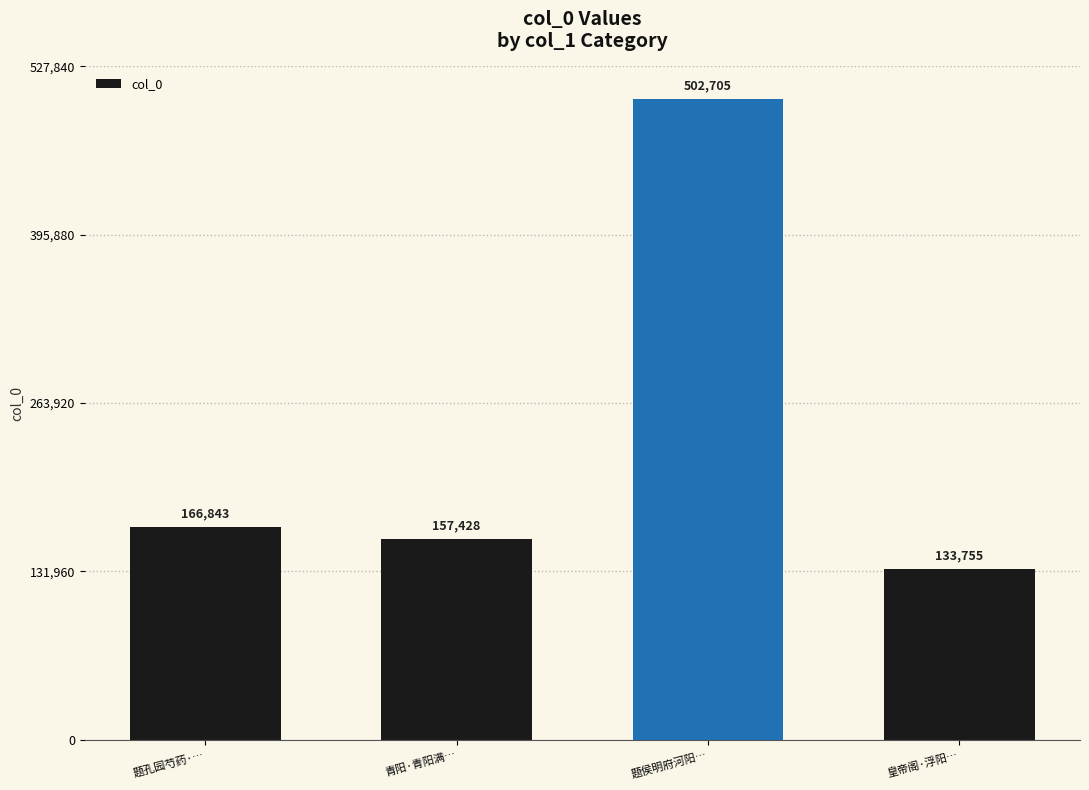

Rank the categories by value from highest to lowest.

题侯明府河阳…, 题孔园芍药·…, 青阳·青阳满…, 皇帝阁·浮阳…